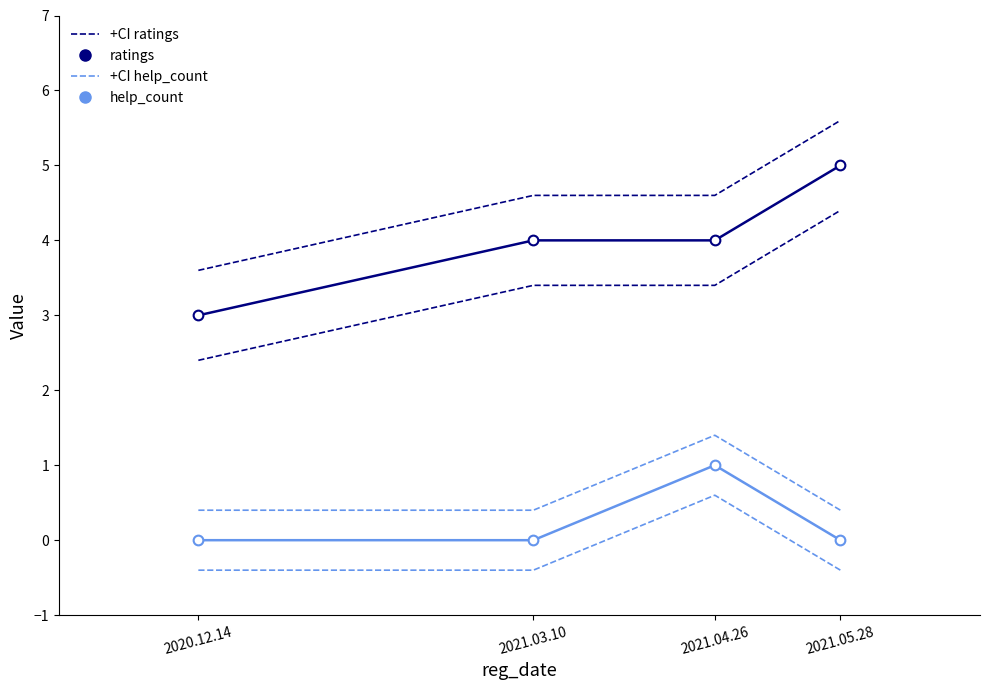

At how many categories does at least one series exceed 2?

4